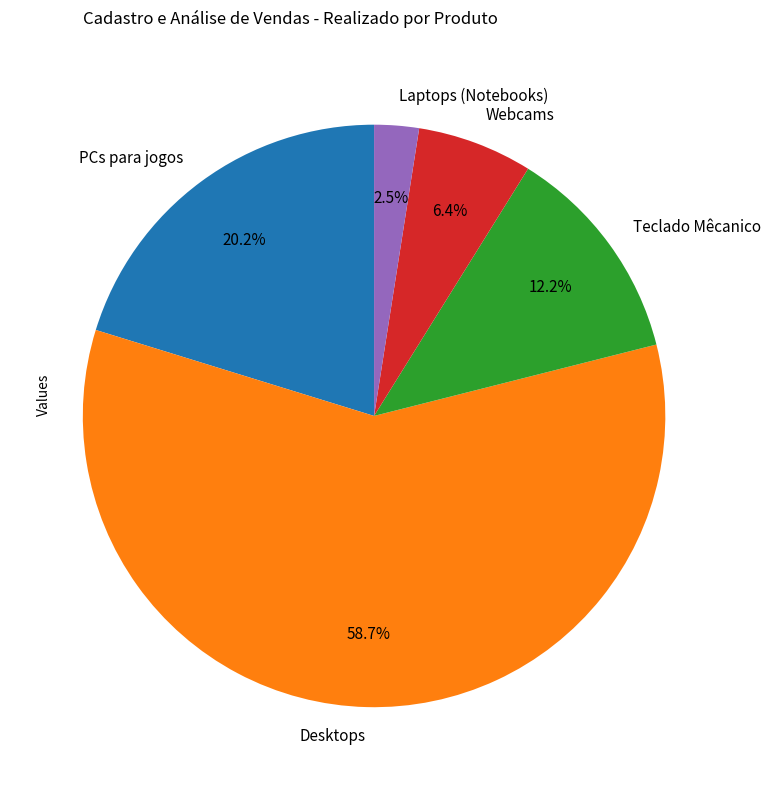

Does any single category account for the majority?

Yes